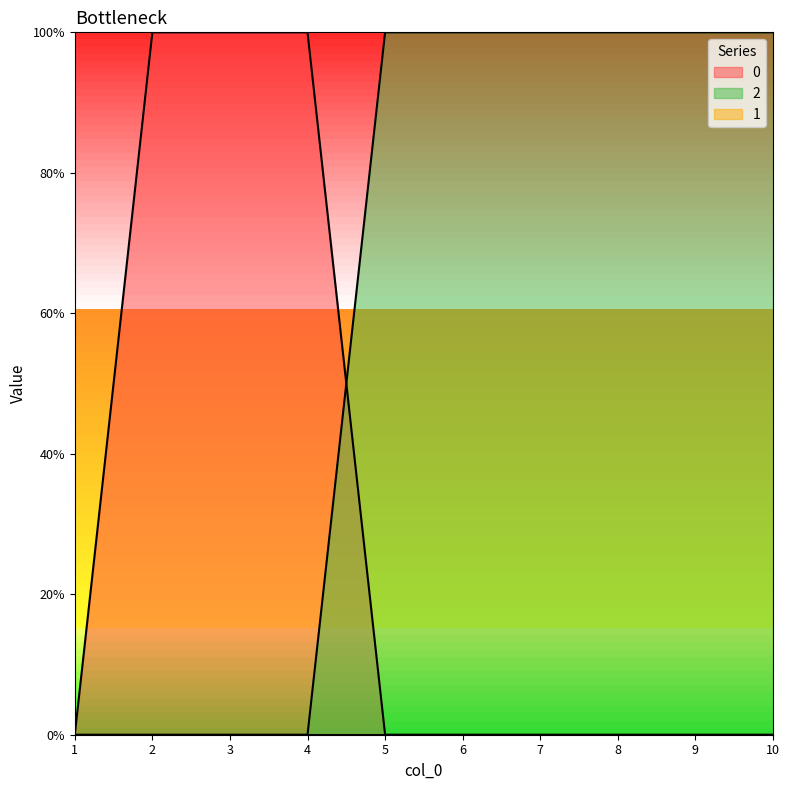

What is the value of the 0 point at the 2nd from the left?

1